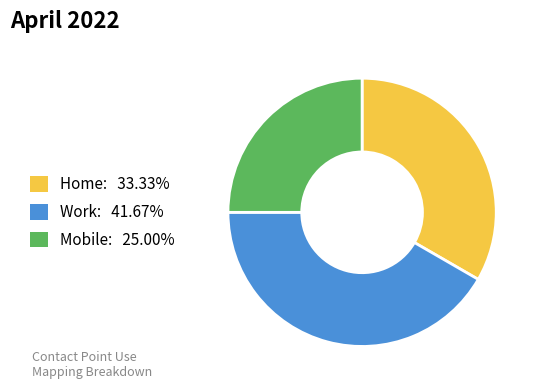

Is the sum of Home: 33.33% and Mobile: 25.00% greater than half?

Yes